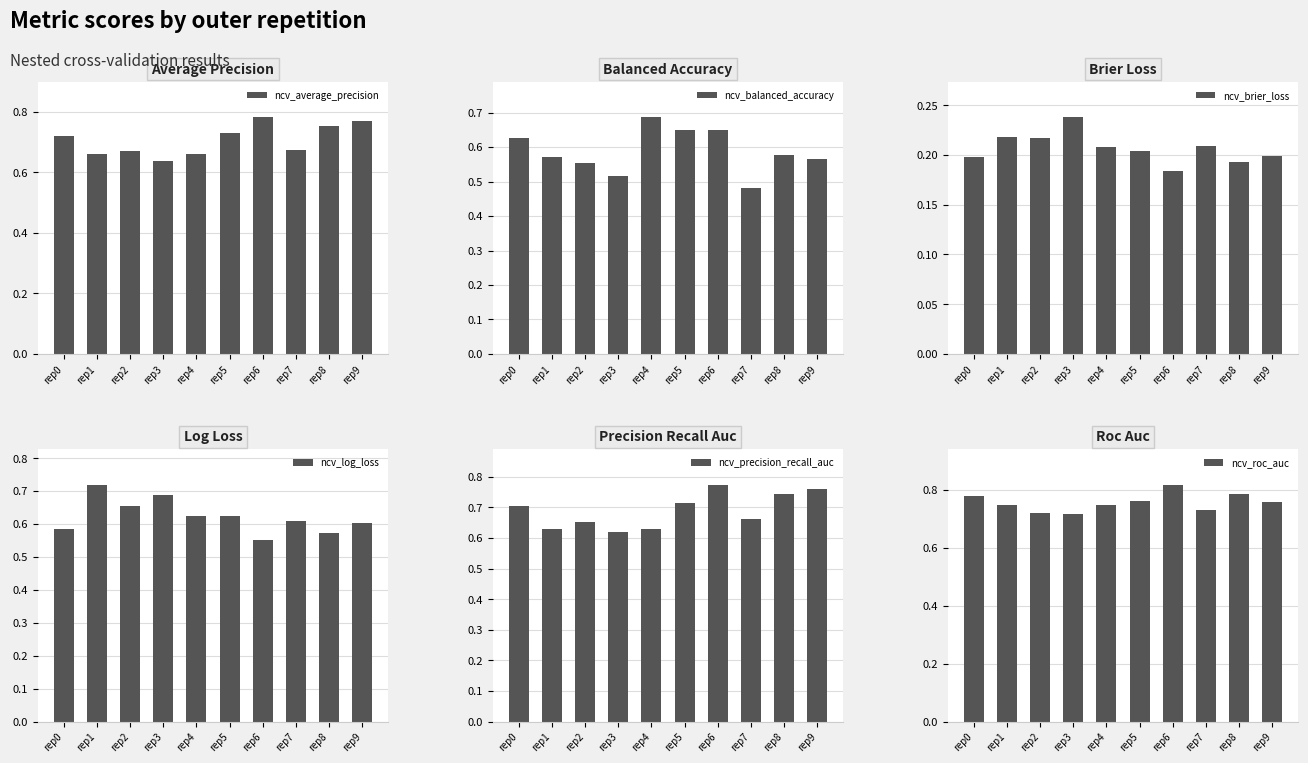

How many bars are there in each group?

6